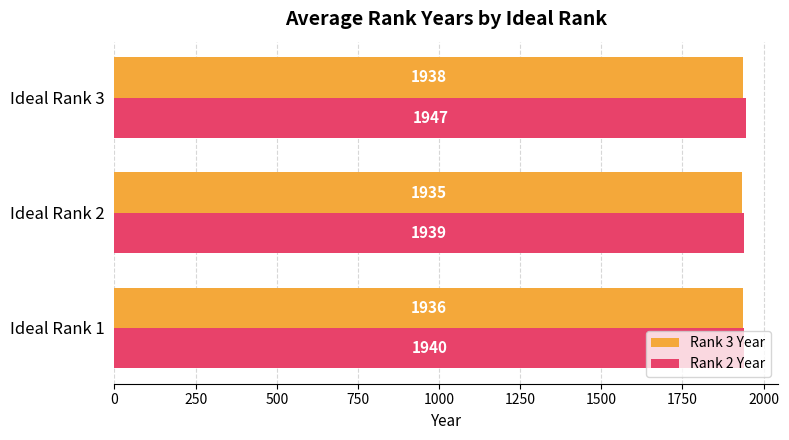

What is the minimum value shown in the chart?

1935.0